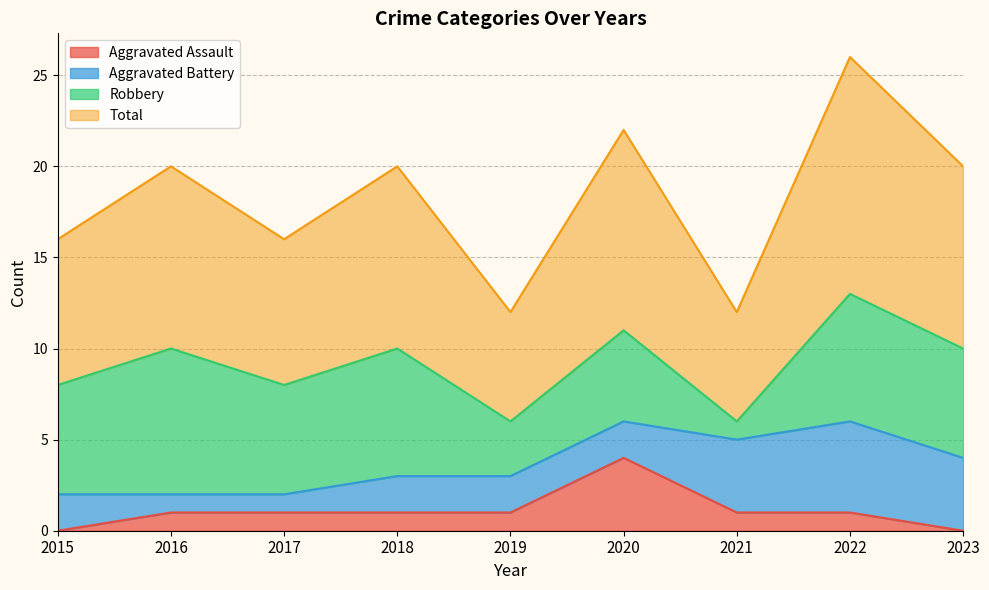

True or false: Aggravated Assault has a value of 1 at 2022.

True